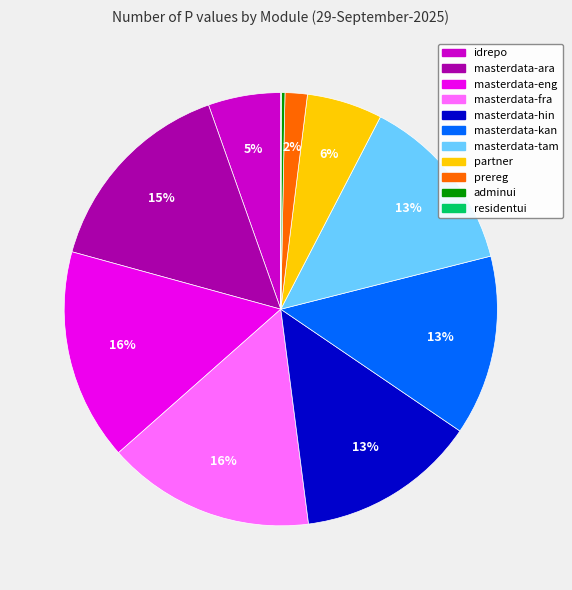

The masterdata-ara slice represents 29% of the pie. True or false?

False